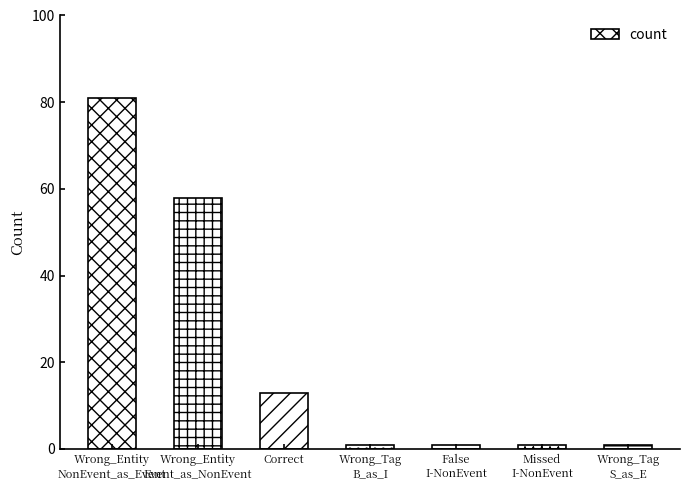

Count the number of categories in the chart.

7